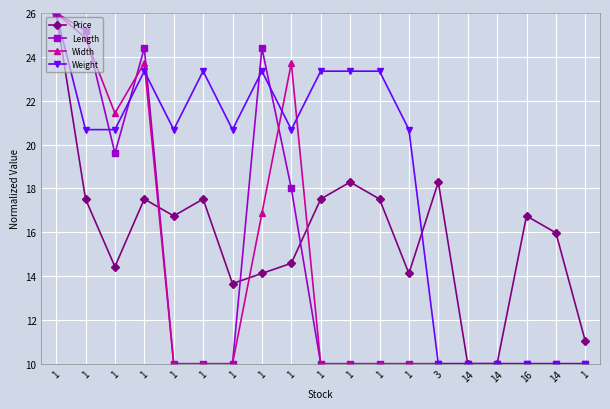

Does the chart have visible grid lines?

Yes